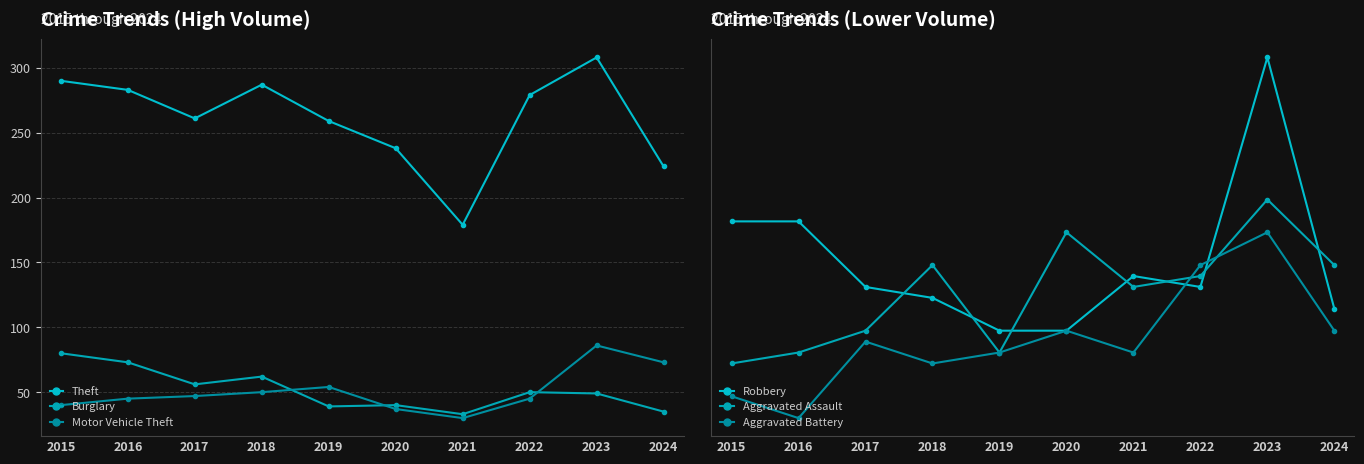

At which category is the sum across all series the highest?

2023